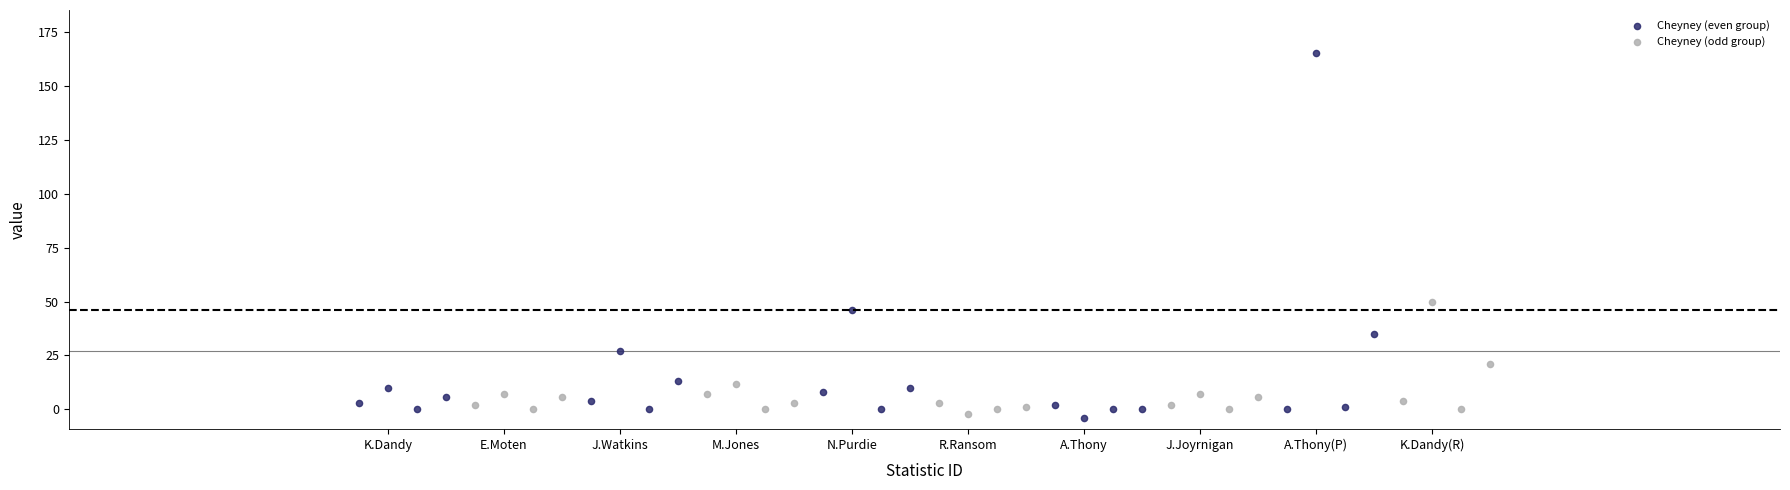

Which series contains the highest Y value?

Cheyney (even group)